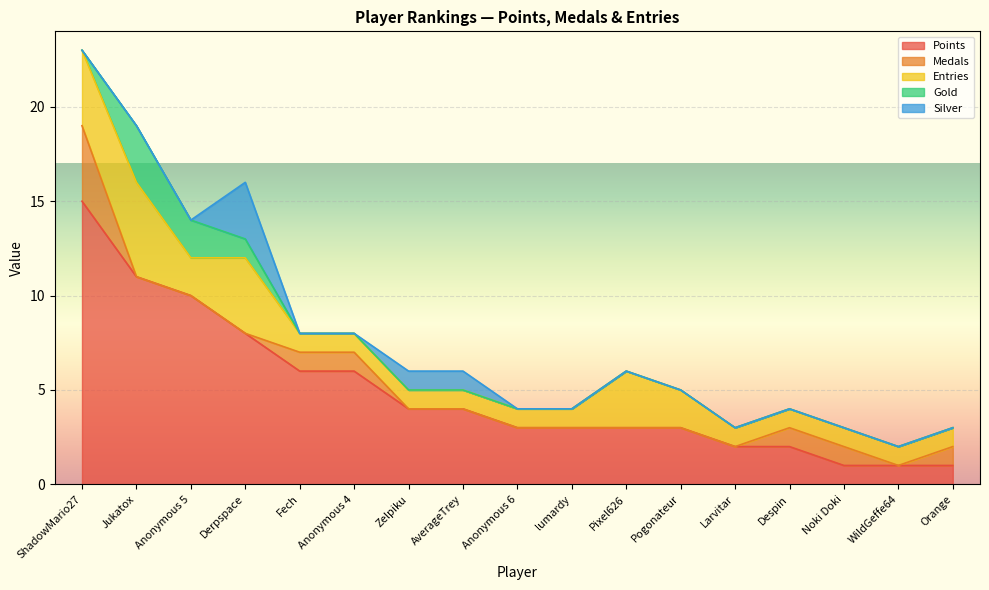

Which category has the highest value in the Points series?

ShadowMario27